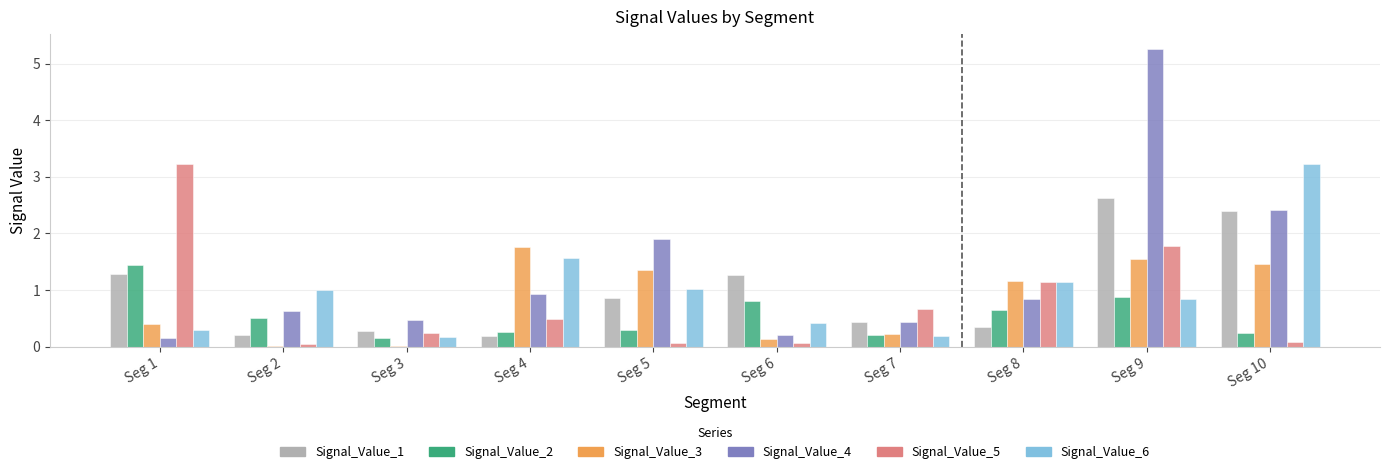

What is the highest value of the Signal_Value_6 series?

3.2